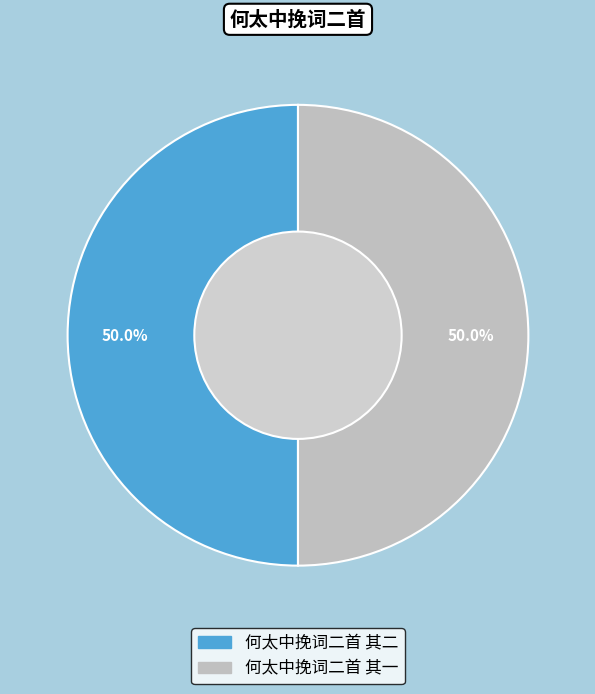

To the nearest percent, what portion does 何太中挽词二首 其一 represent?

50%